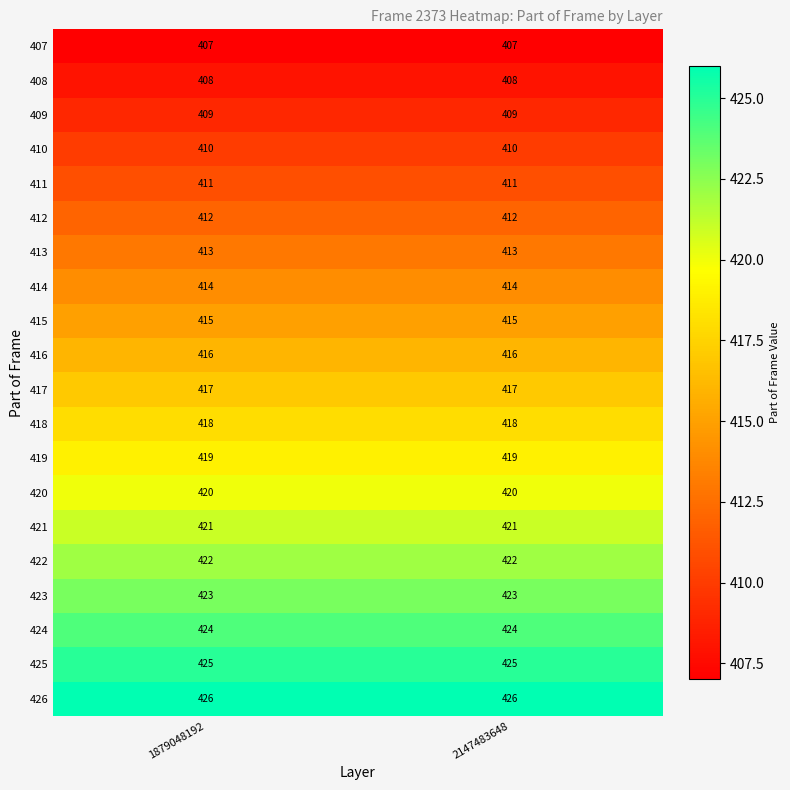

The 409 series shows 409 at 2147483648. True or false?

True